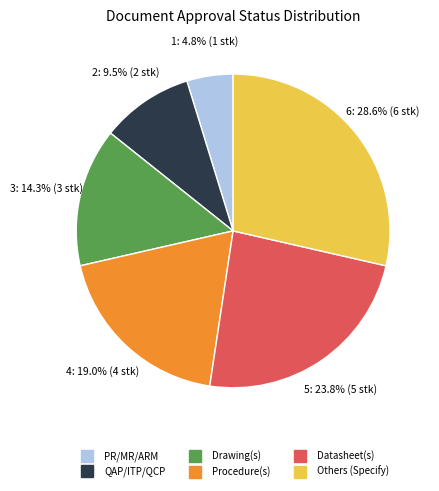

Is Datasheet(s) the majority of the pie?

No